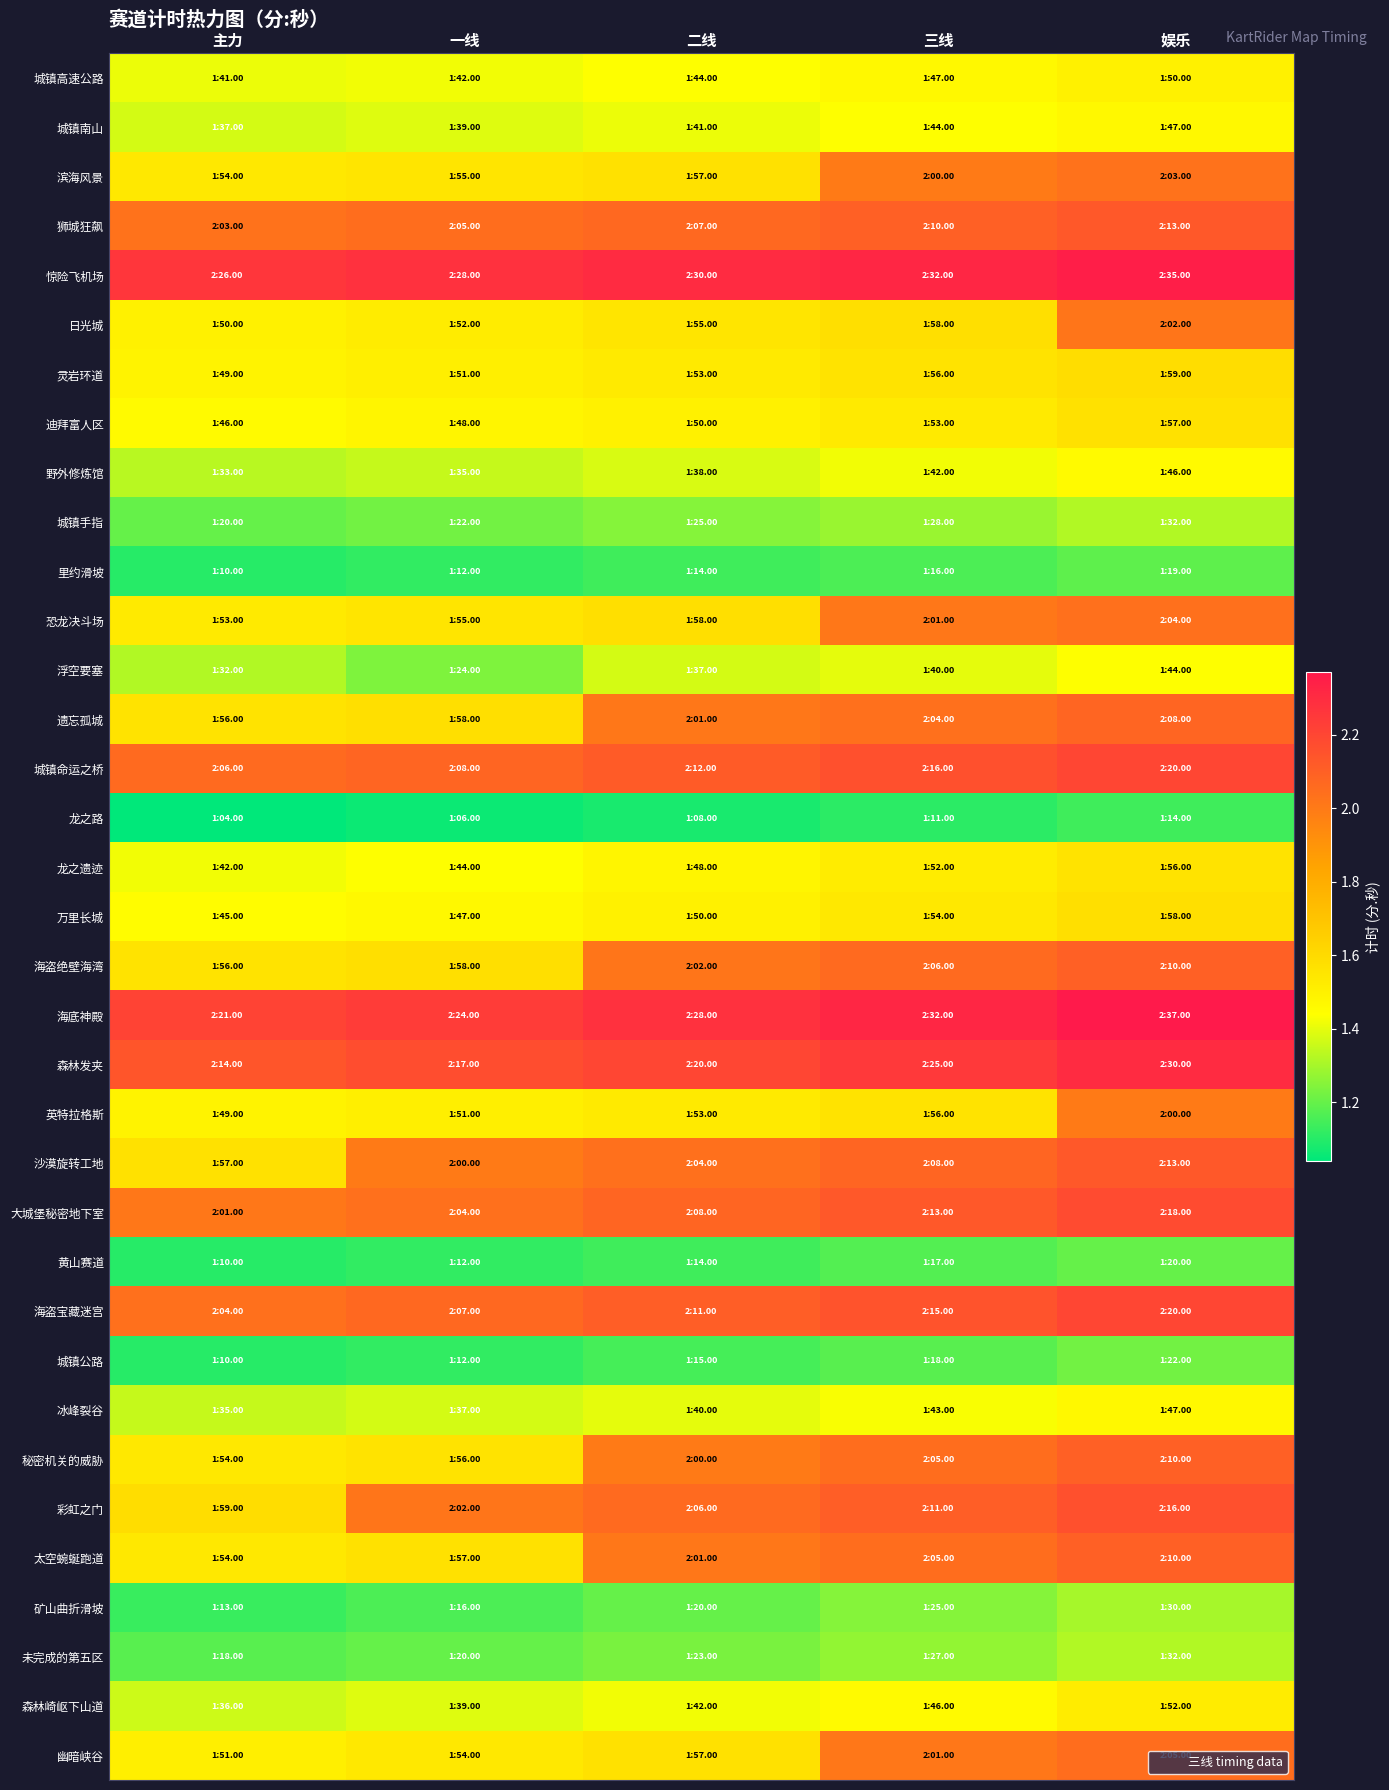

Reading left to right, what are all the values shown in this chart?

城镇高速公路: 主力=1.4	一线=1.4	二线=1.4	三线=1.5	娱乐=1.5
城镇南山: 主力=1.4	一线=1.4	二线=1.4	三线=1.4	娱乐=1.5
滨海风景: 主力=1.5	一线=1.6	二线=1.6	三线=2.0	娱乐=2.0
狮城狂飙: 主力=2.0	一线=2.0	二线=2.1	三线=2.1	娱乐=2.1
惊险飞机场: 主力=2.3	一线=2.3	二线=2.3	三线=2.3	娱乐=2.4
日光城: 主力=1.5	一线=1.5	二线=1.6	三线=1.6	娱乐=2.0
灵岩环道: 主力=1.5	一线=1.5	二线=1.5	三线=1.6	娱乐=1.6
迪拜富人区: 主力=1.5	一线=1.5	二线=1.5	三线=1.5	娱乐=1.6
野外修炼馆: 主力=1.3	一线=1.4	二线=1.4	三线=1.4	娱乐=1.5
城镇手指: 主力=1.2	一线=1.2	二线=1.2	三线=1.3	娱乐=1.3
里约滑坡: 主力=1.1	一线=1.1	二线=1.1	三线=1.2	娱乐=1.2
恐龙决斗场: 主力=1.5	一线=1.6	二线=1.6	三线=2.0	娱乐=2.0
浮空要塞: 主力=1.3	一线=1.2	二线=1.4	三线=1.4	娱乐=1.4
遗忘孤城: 主力=1.6	一线=1.6	二线=2.0	三线=2.0	娱乐=2.1
城镇命运之桥: 主力=2.1	一线=2.1	二线=2.1	三线=2.2	娱乐=2.2
龙之路: 主力=1.0	一线=1.1	二线=1.1	三线=1.1	娱乐=1.1
龙之遗迹: 主力=1.4	一线=1.4	二线=1.5	三线=1.5	娱乐=1.6
万里长城: 主力=1.4	一线=1.5	二线=1.5	三线=1.5	娱乐=1.6
海盗绝壁海湾: 主力=1.6	一线=1.6	二线=2.0	三线=2.1	娱乐=2.1
海底神殿: 主力=2.2	一线=2.2	二线=2.3	三线=2.3	娱乐=2.4
森林发夹: 主力=2.1	一线=2.2	二线=2.2	三线=2.2	娱乐=2.3
英特拉格斯: 主力=1.5	一线=1.5	二线=1.5	三线=1.6	娱乐=2.0
沙漠旋转工地: 主力=1.6	一线=2.0	二线=2.0	三线=2.1	娱乐=2.1
大城堡秘密地下室: 主力=2.0	一线=2.0	二线=2.1	三线=2.1	娱乐=2.2
黄山赛道: 主力=1.1	一线=1.1	二线=1.1	三线=1.2	娱乐=1.2
海盗宝藏迷宫: 主力=2.0	一线=2.1	二线=2.1	三线=2.1	娱乐=2.2
城镇公路: 主力=1.1	一线=1.1	二线=1.1	三线=1.2	娱乐=1.2
冰峰裂谷: 主力=1.4	一线=1.4	二线=1.4	三线=1.4	娱乐=1.5
秘密机关的威胁: 主力=1.5	一线=1.6	二线=2.0	三线=2.0	娱乐=2.1
彩虹之门: 主力=1.6	一线=2.0	二线=2.1	三线=2.1	娱乐=2.2
太空蜿蜒跑道: 主力=1.5	一线=1.6	二线=2.0	三线=2.0	娱乐=2.1
矿山曲折滑坡: 主力=1.1	一线=1.2	二线=1.2	三线=1.2	娱乐=1.3
未完成的第五区: 主力=1.2	一线=1.2	二线=1.2	三线=1.3	娱乐=1.3
森林崎岖下山道: 主力=1.4	一线=1.4	二线=1.4	三线=1.5	娱乐=1.5
幽暗峡谷: 主力=1.5	一线=1.5	二线=1.6	三线=2.0	娱乐=2.0